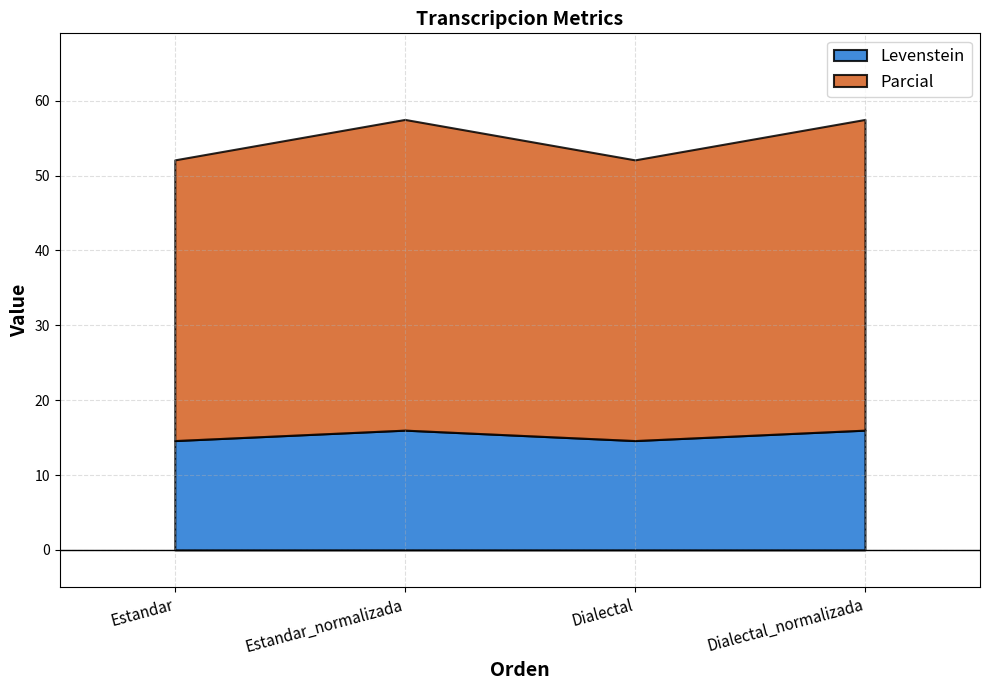

At how many categories does at least one series exceed 18?

4